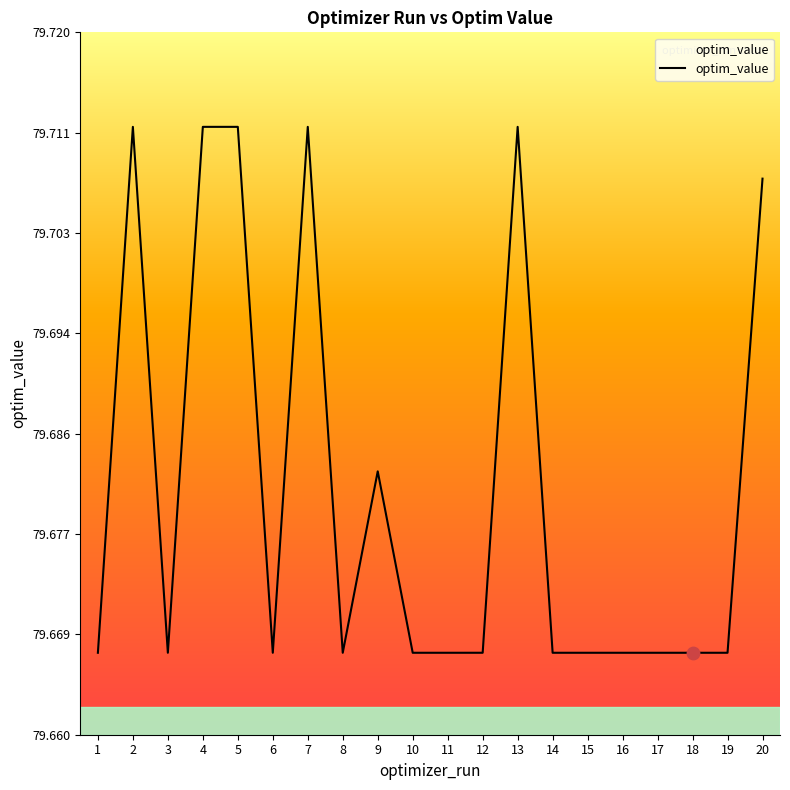

Approximately how many times larger is the value at 18 compared to 11?

1.0